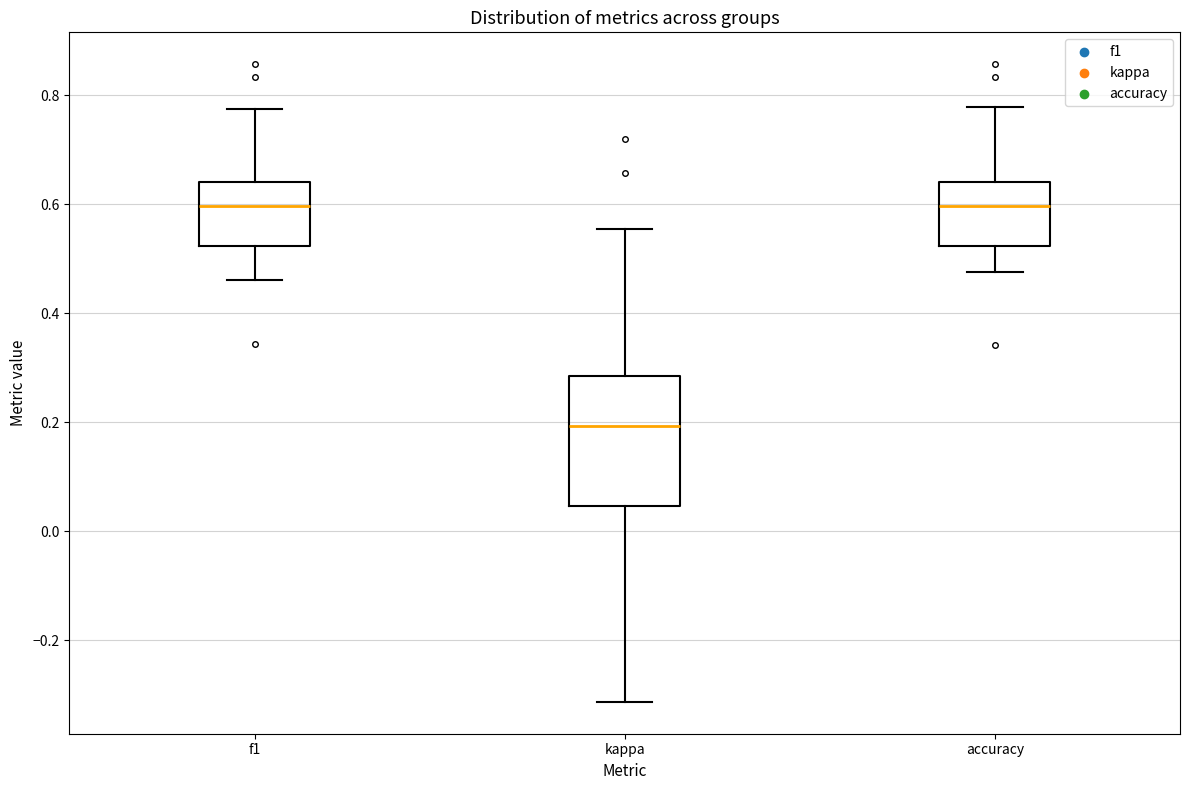

Reading left to right, read every box against the y-axis: the position of its median line, the range the box covers, and the ends of its whiskers. The values are not printed on the chart, so give them approximately, as read against the axis.

f1: median 0.60, box 0.52 to 0.64, whiskers 0.46 to 0.78
kappa: median 0.20, box 0.04 to 0.28, whiskers -0.32 to 0.56
accuracy: median 0.60, box 0.52 to 0.64, whiskers 0.48 to 0.78